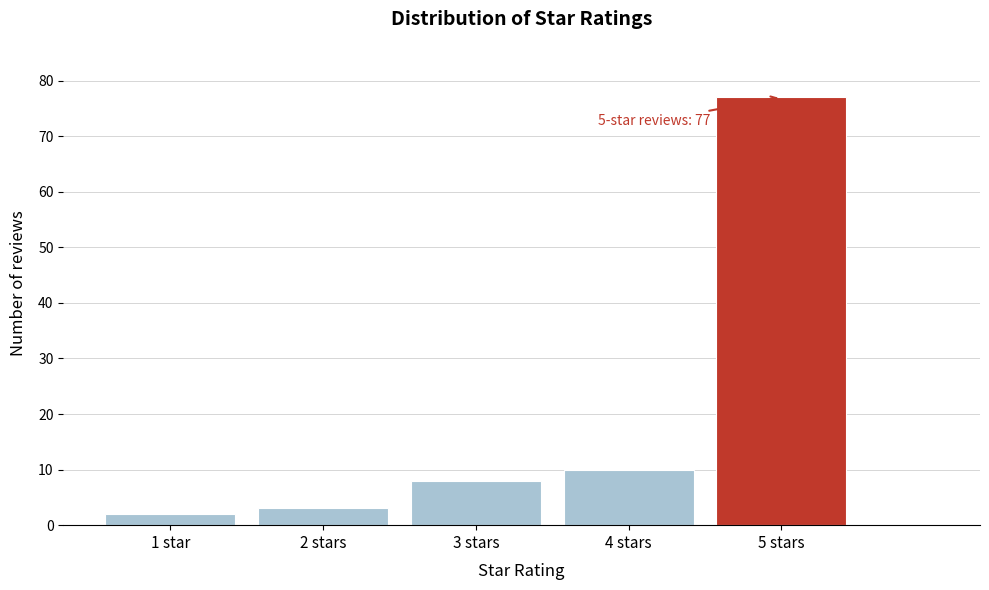

Reading left to right, list all the values displayed in this chart.

2	3	8	10	77